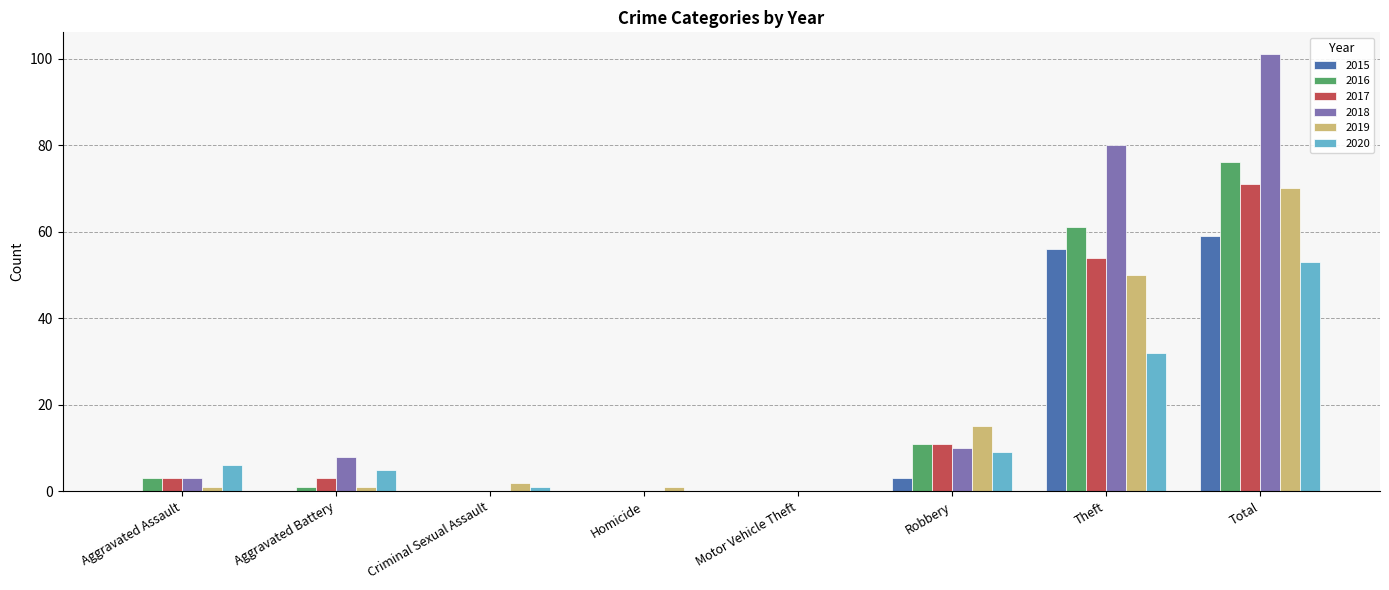

What is the difference between the 2016 values at Total and Robbery?

65